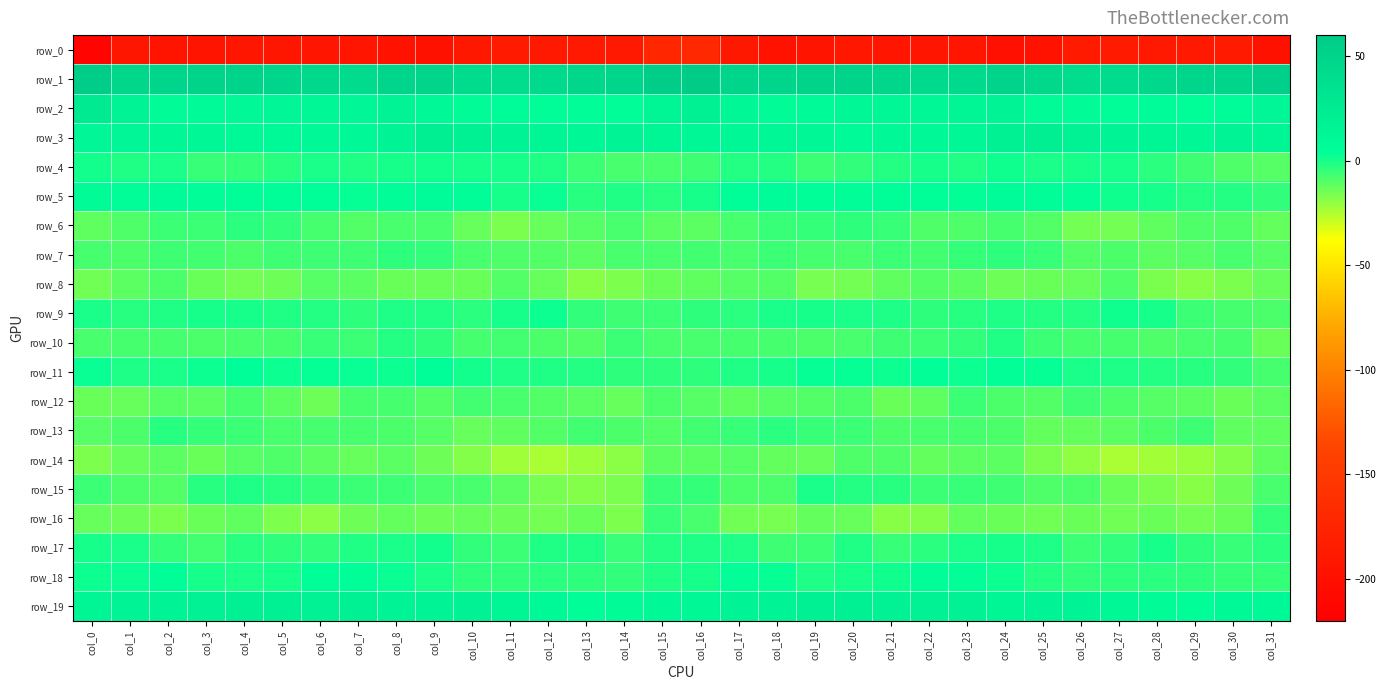

What is the sum of the row_17 values at col_25 and col_31?

-4.4